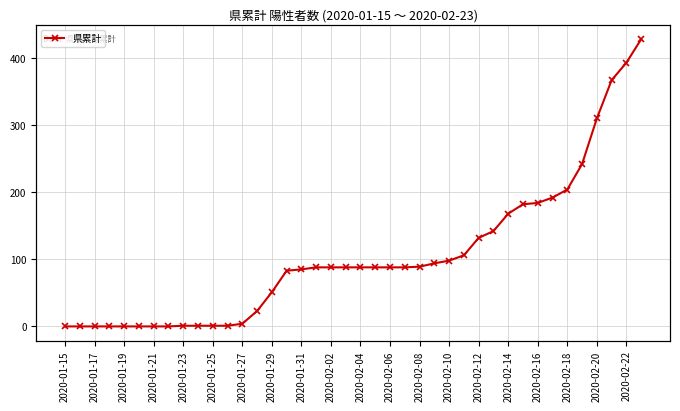

What is the value of the 39th point from the left?

393